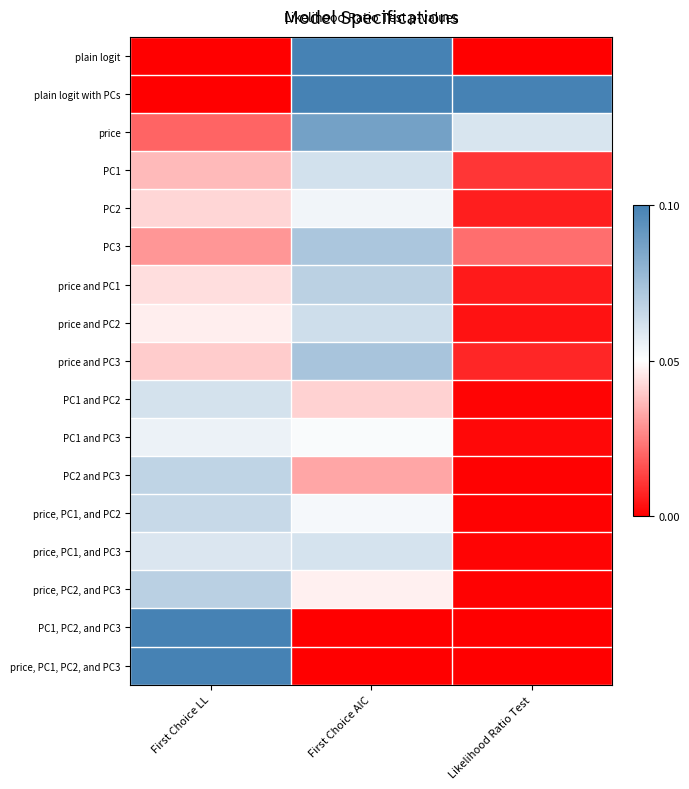

What is the spread (max minus min) of values at First Choice LL?

0.1